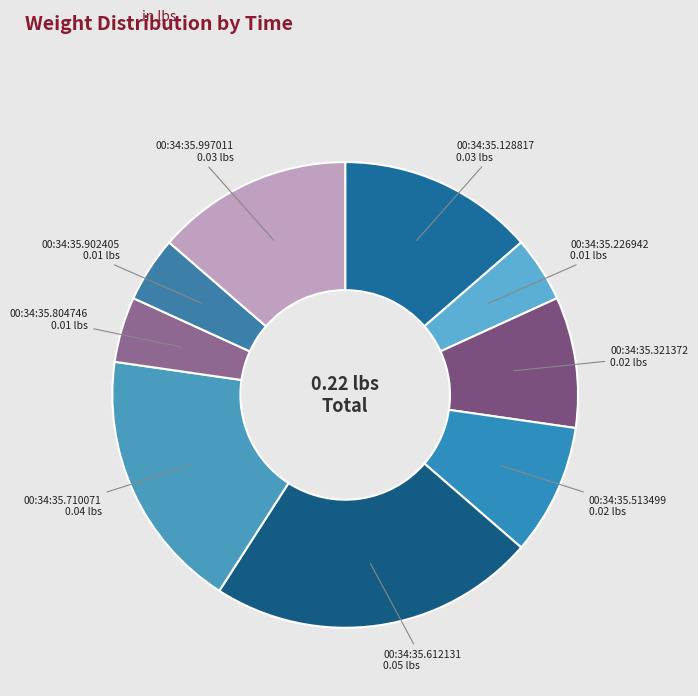

What is the ratio of the value at 00:34:35.902405 to the value at 00:34:35.513499?

0.5